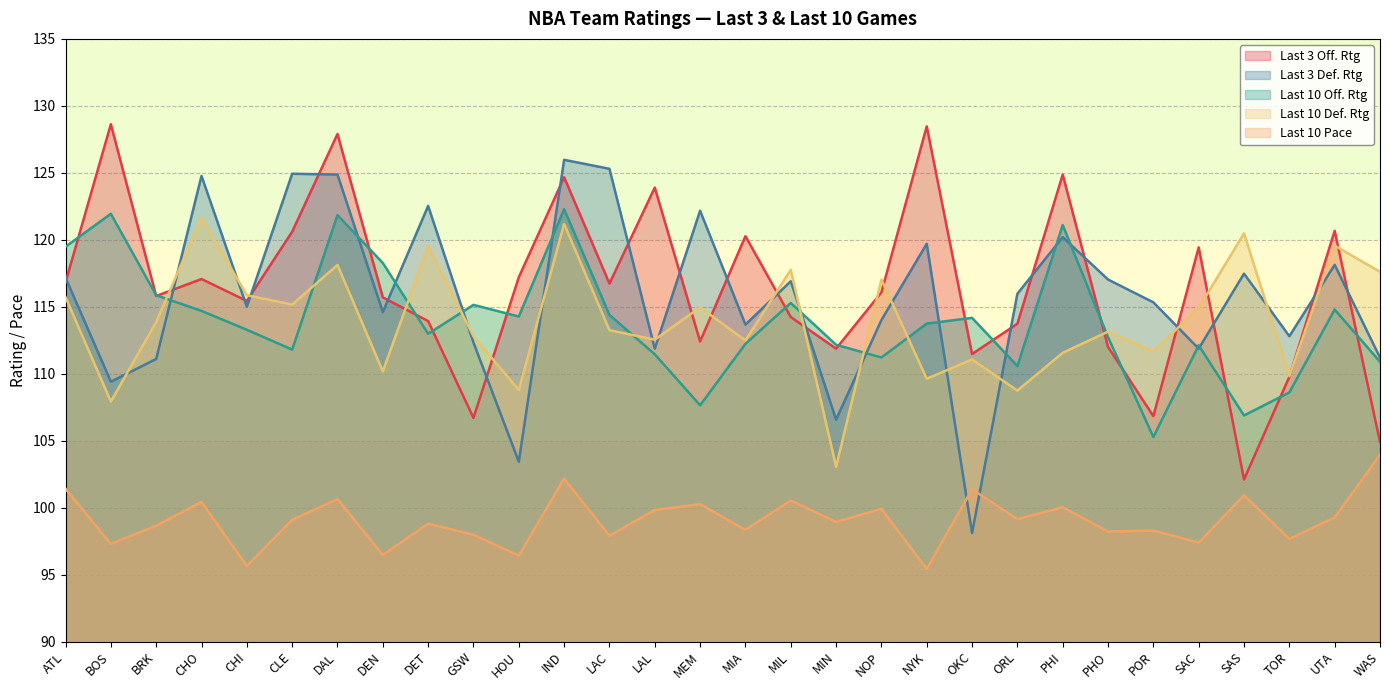

How many intersections are there between last_10_DRtg and last_3_DRtg?

17